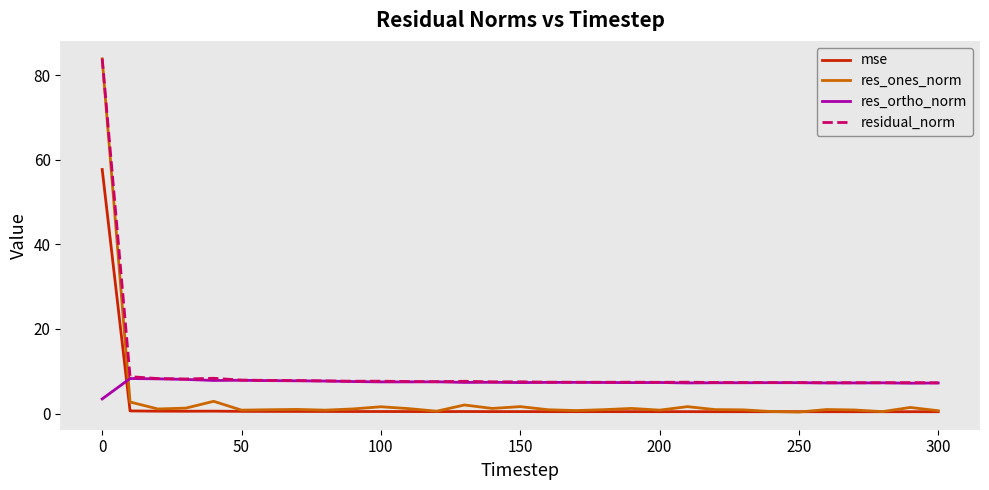

How many times do res_ortho_norm and res_ones_norm cross each other?

1